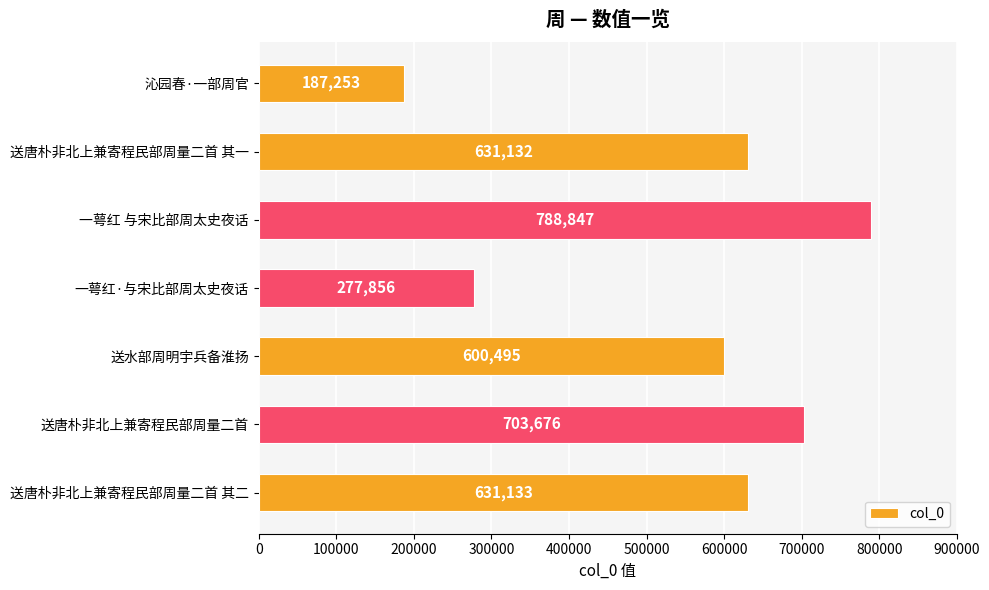

At which label is the value closest to 488050?

送水部周明宇兵备淮扬